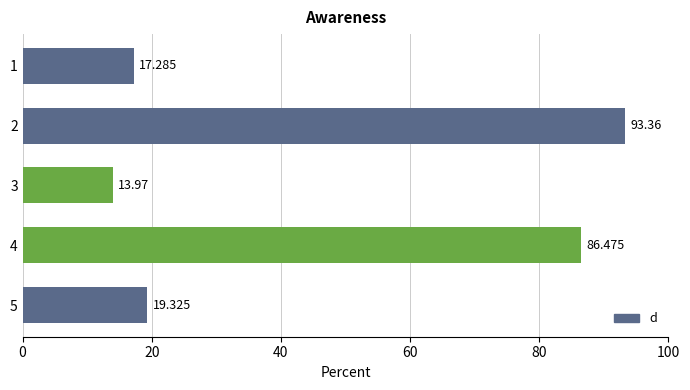

Does the chart contain stacked bars?

No